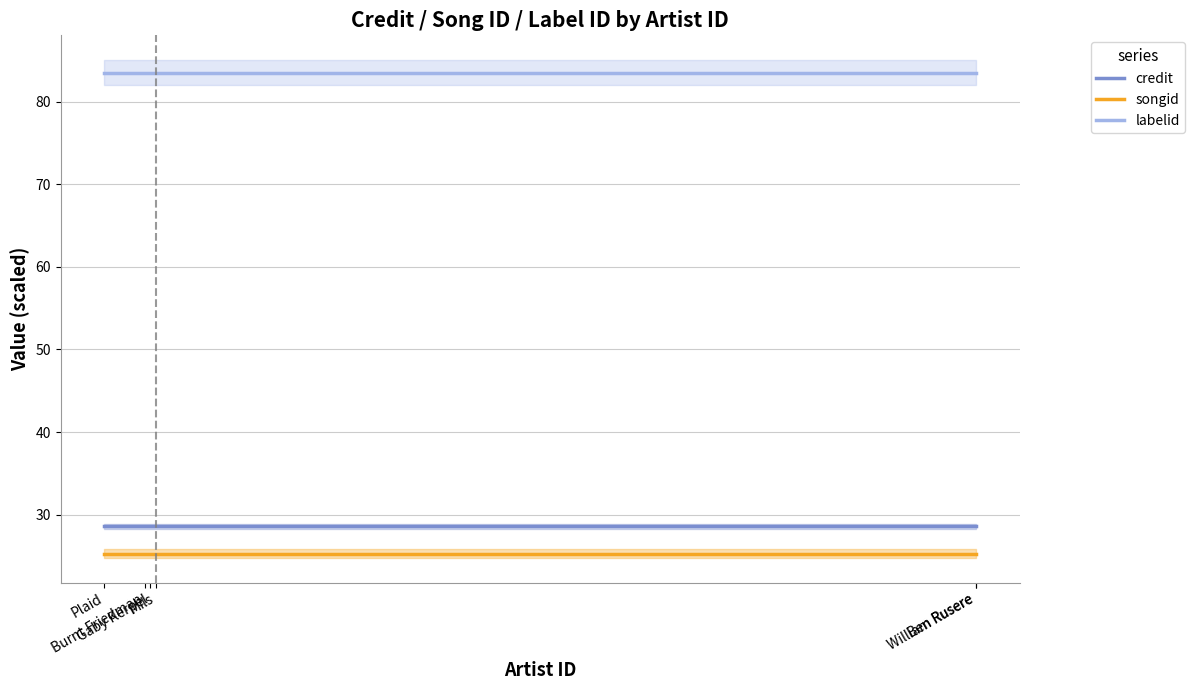

Reading right to left, what are all the values shown in this chart?

credit: 28.6	28.6	28.6	28.6	28.6	28.6
songid: 25.3	25.3	25.3	25.3	25.3	25.3
labelid: 83.5	83.5	83.5	83.5	83.5	83.5